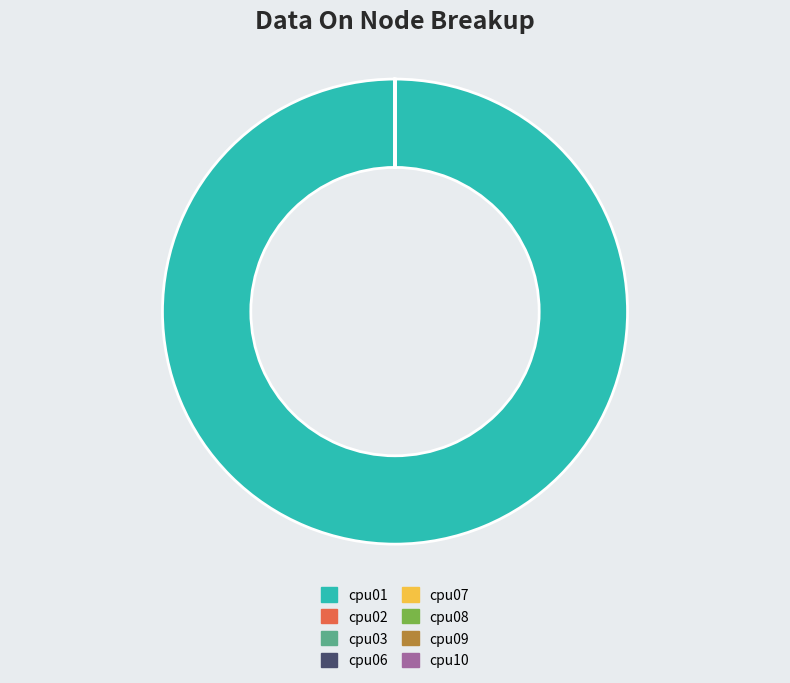

Which slice is the largest?

cpu01